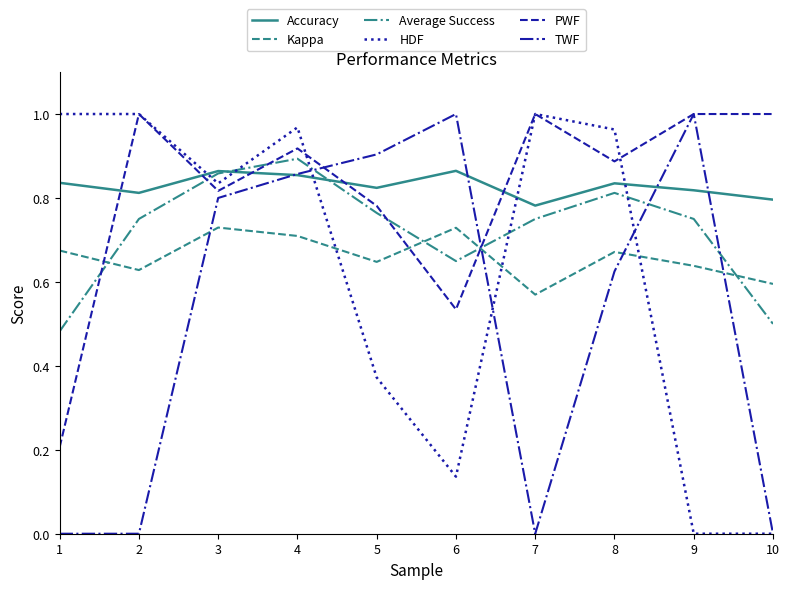

True or false: Accuracy and Kappa cross at least once.

False